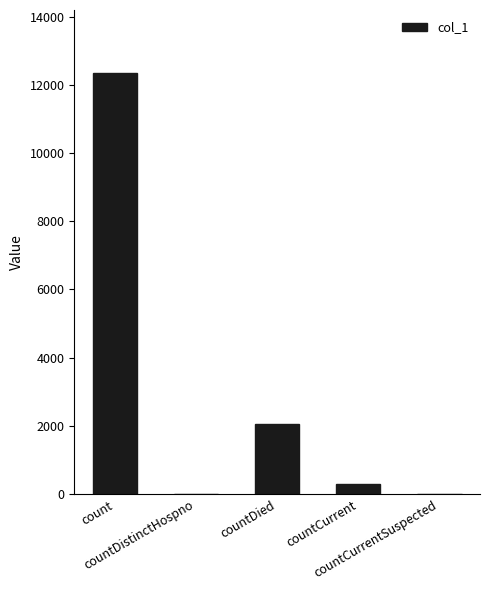

What is the greatest value displayed?

12340